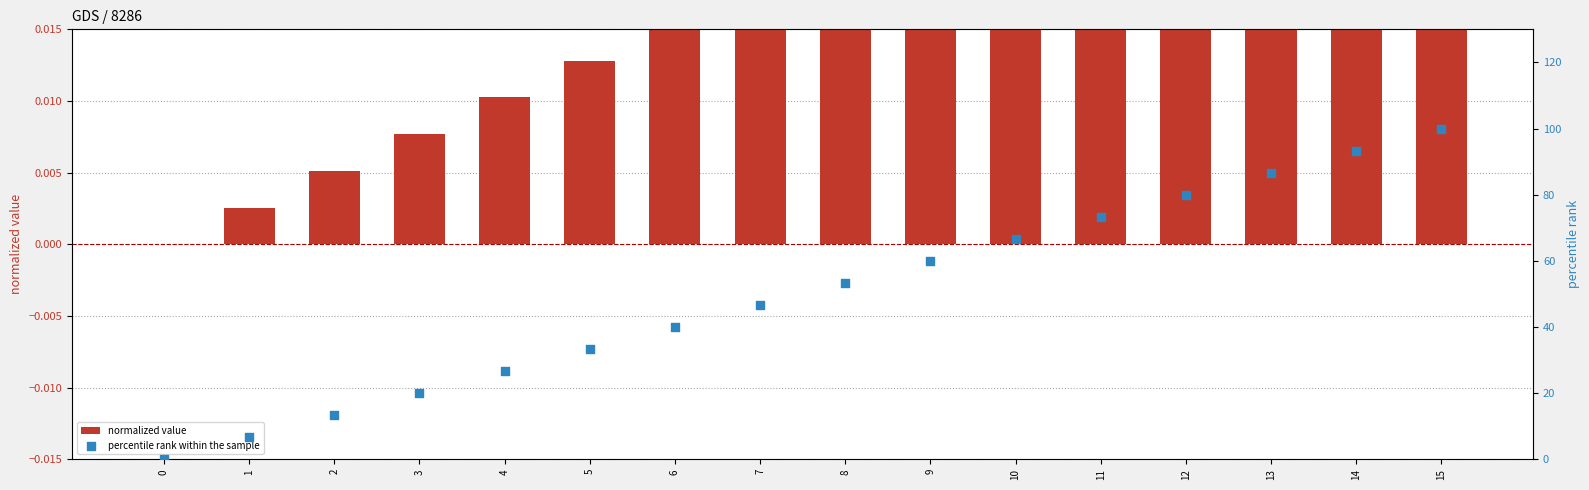

What are all the series names shown in the legend?

normalized value, percentile rank within the sample